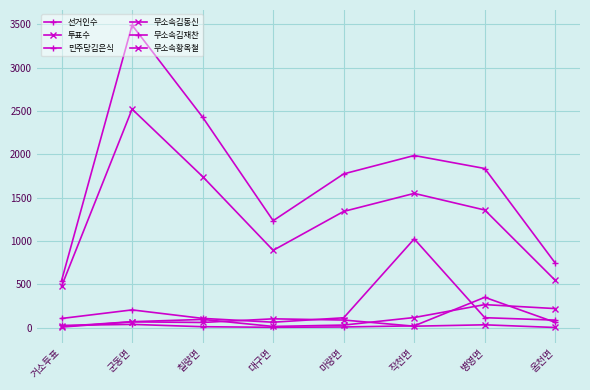

Does the chart display data point markers on the line(s)?

Yes